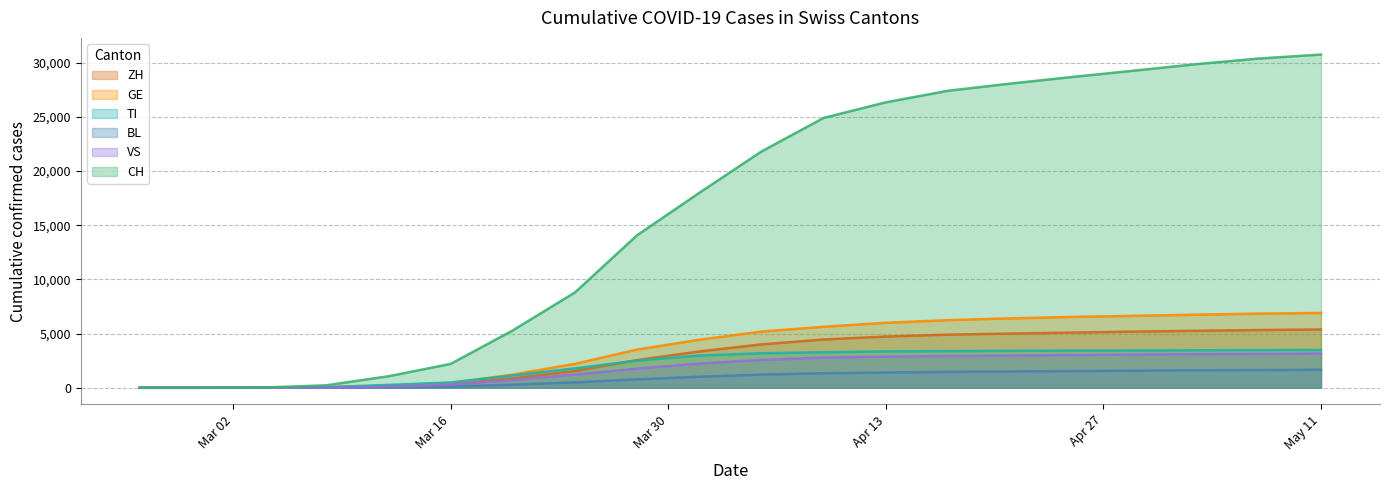

At which label does ZH first exceed 4000?

2020-04-09